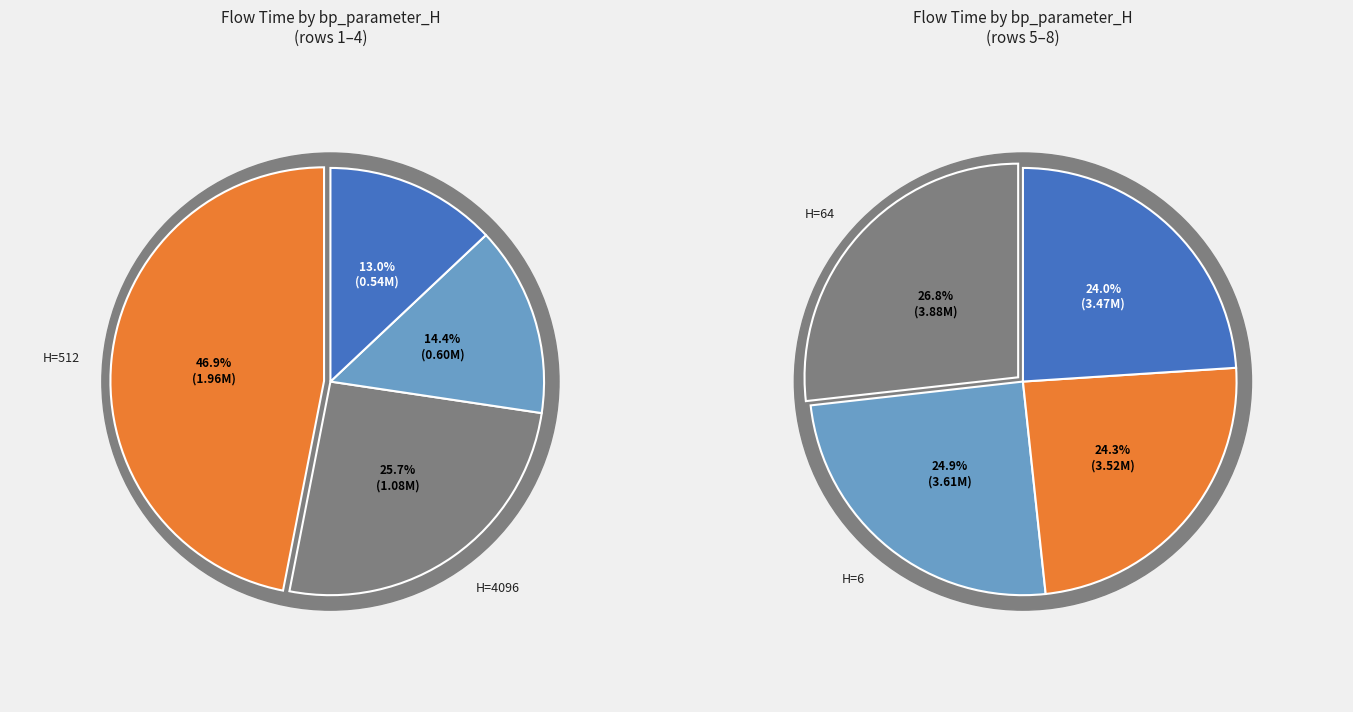

Do 64 and 32768 together represent more than half of the pie?

No